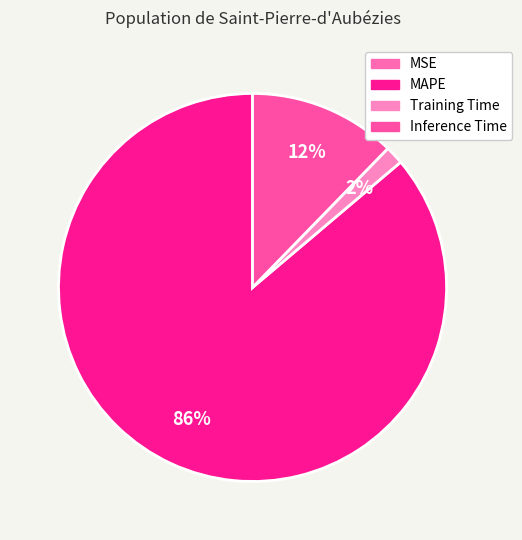

Do MAPE and MSE together represent more than half of the pie?

Yes